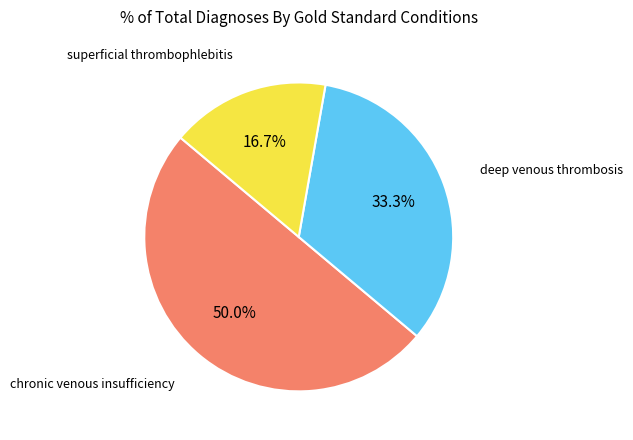

How many slices are in this pie chart?

3